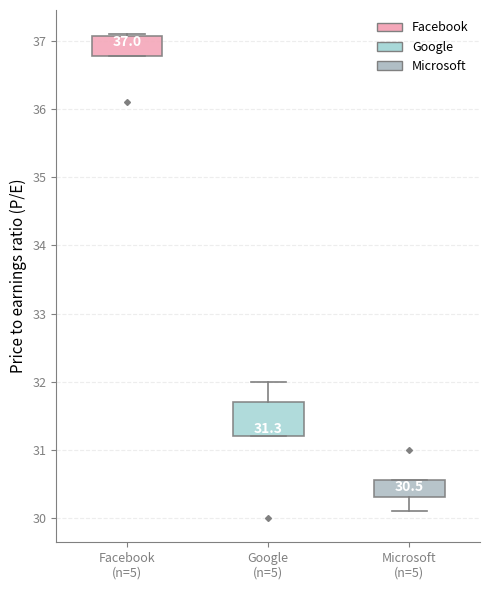

Which box's median line is the highest?

Facebook (n=5)